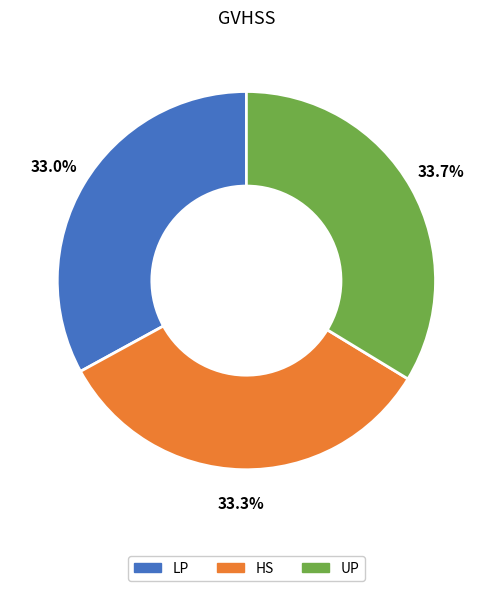

Does LP represent more than half of the total?

No